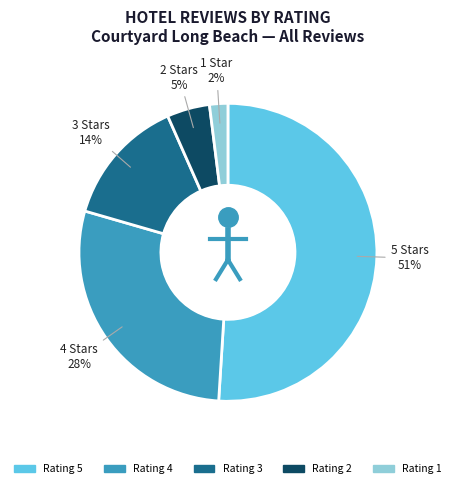

Between Rating 3 and Rating 1, which is larger?

Rating 3